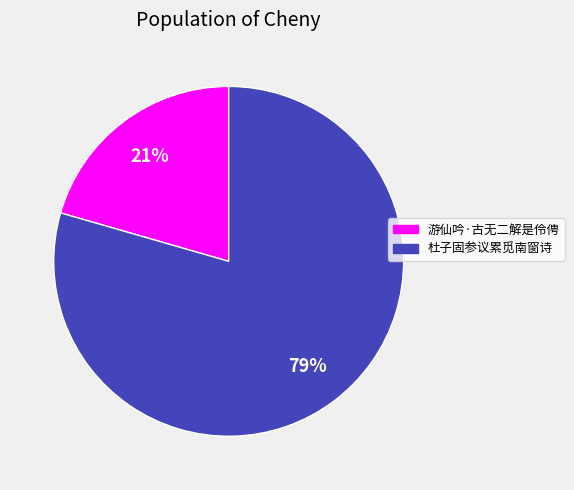

Does any single category account for the majority?

Yes